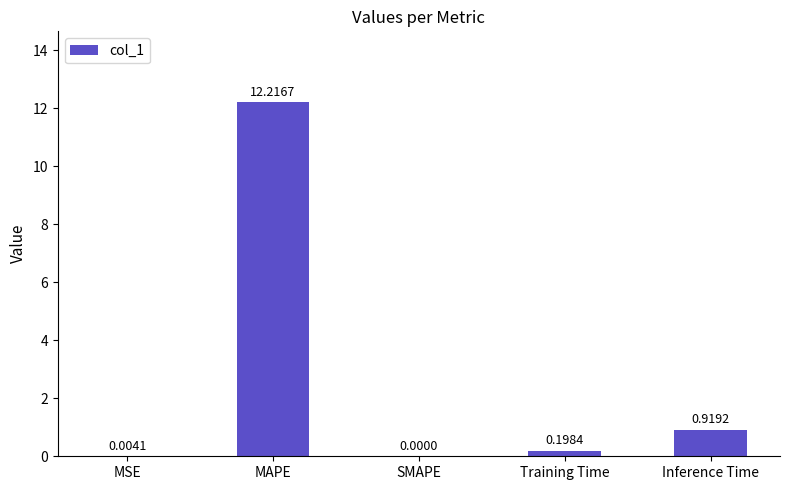

What is the sum of all values?

13.3